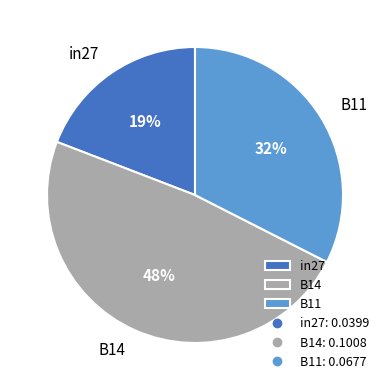

What percentage is the B11 slice, to the nearest percent?

32%